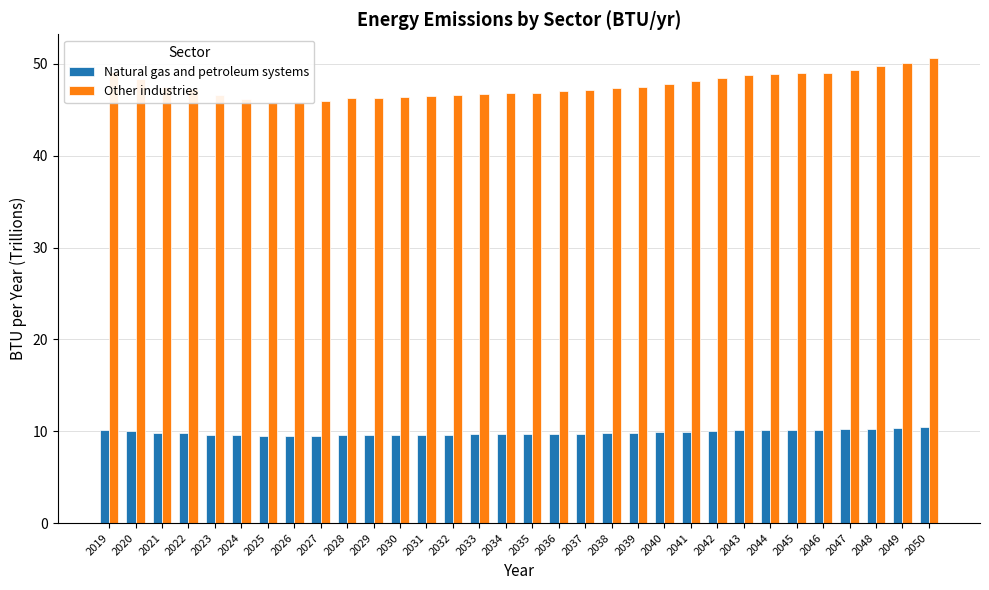

Reading left to right, what are all the values shown in this chart?

Natural gas and petroleum systems: 10.1	10.0	9.8	9.8	9.6	9.6	9.5	9.5	9.5	9.6	9.6	9.6	9.6	9.6	9.7	9.7	9.7	9.7	9.8	9.8	9.8	9.9	10.0	10.0	10.1	10.1	10.1	10.1	10.2	10.3	10.4	10.5
Other industries: 49.1	48.4	47.5	47.2	46.6	46.2	45.8	45.8	46.0	46.3	46.3	46.5	46.5	46.6	46.7	46.8	46.9	47.0	47.2	47.3	47.5	47.8	48.2	48.5	48.8	48.9	49.0	49.0	49.4	49.8	50.2	50.7